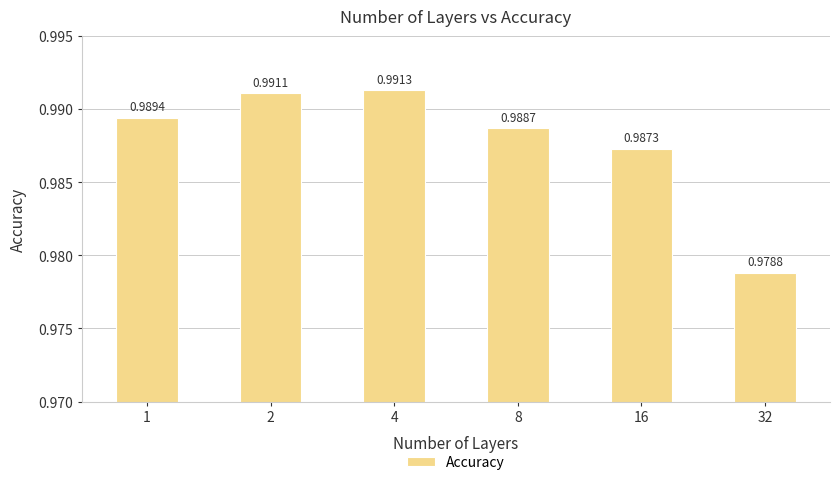

How many series are shown in this chart?

1